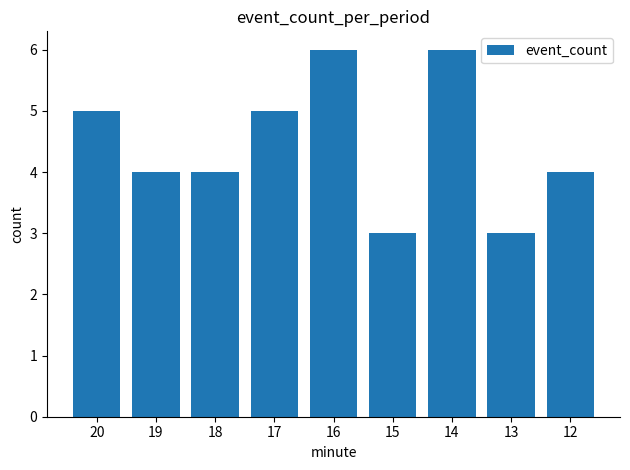

Which has a higher value, 15 or 20?

20